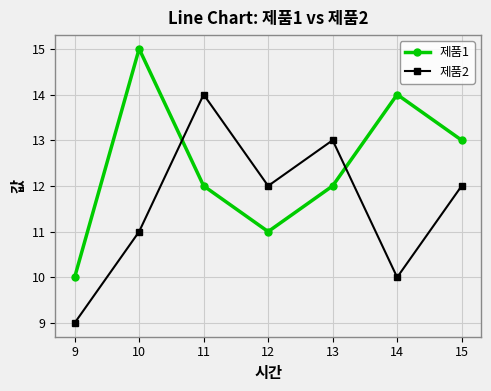

Which series changed the most between 13 and 14?

제품2